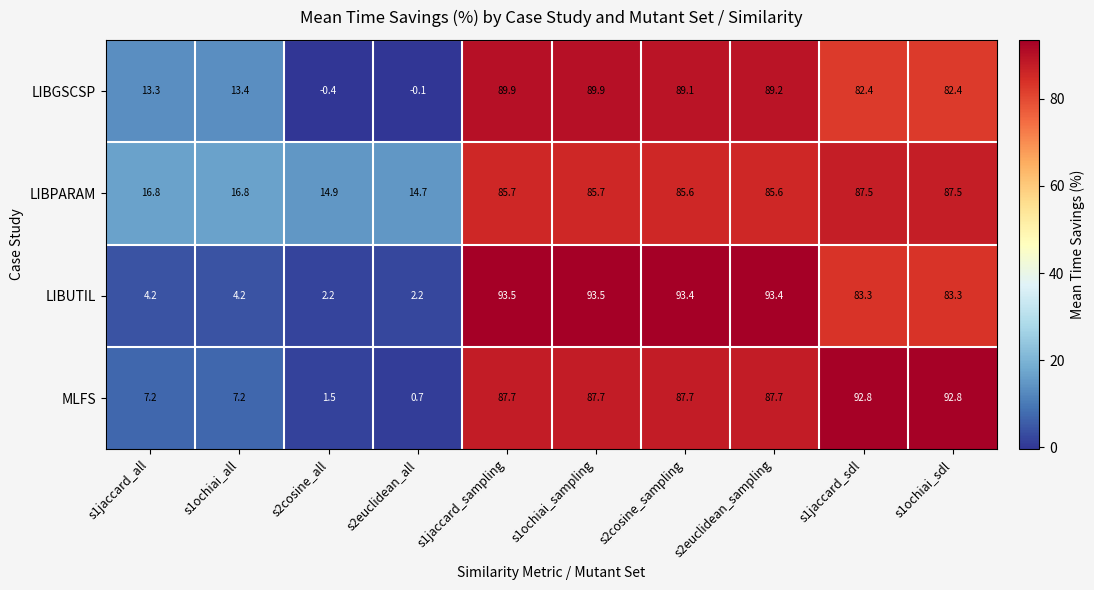

At which label does MLFS first exceed 87?

s1jaccard_sampling